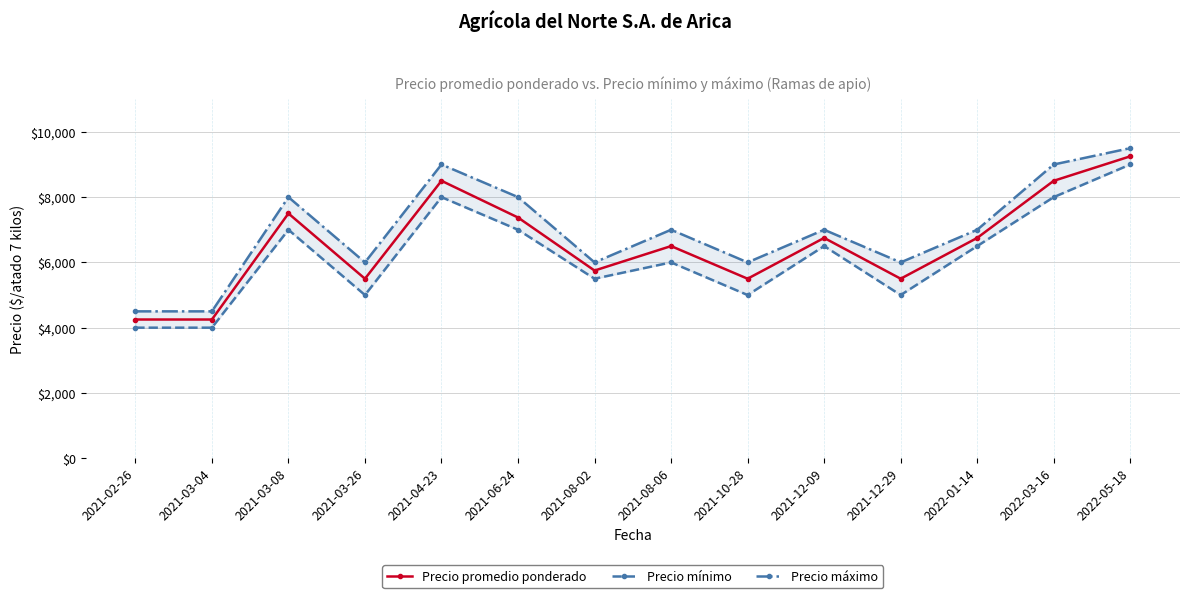

Where is the first local minimum for Precio mínimo?

2021-03-26